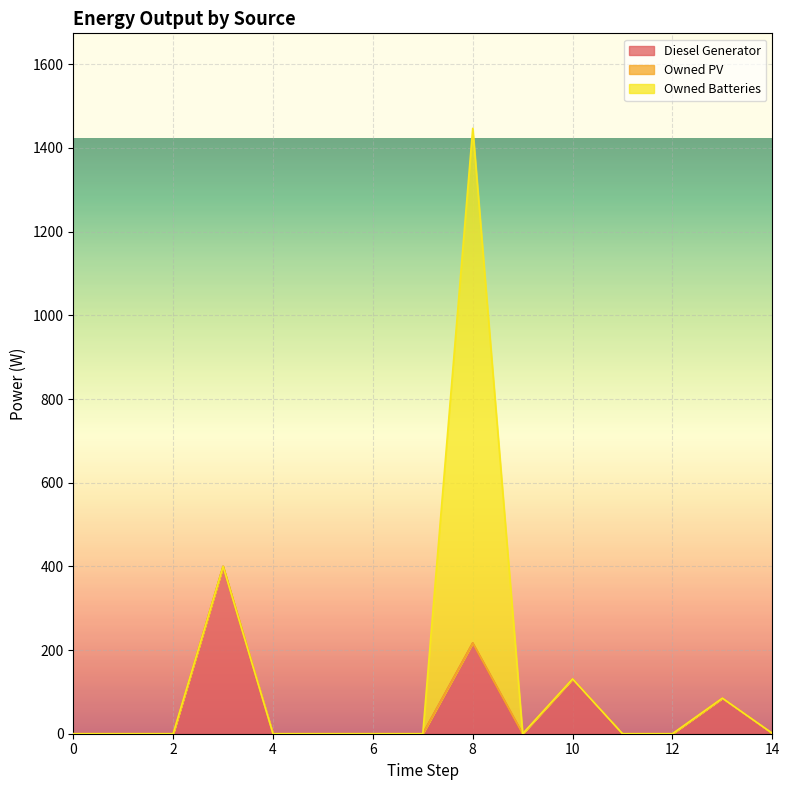

Is the value of Owned PV at 1 greater than the value of Diesel Generator at 7?

No